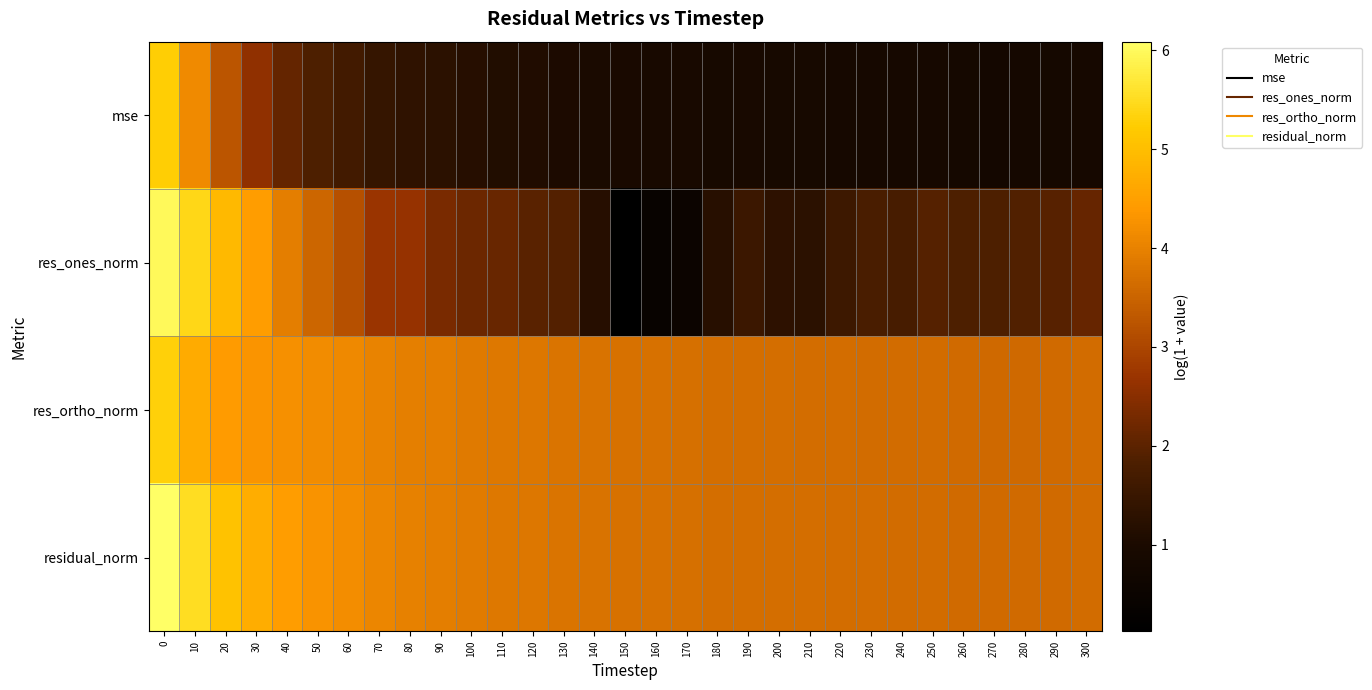

Reading left to right, extract all data points from this chart.

mse: 0=5.3	10=4.1	20=3.3	30=2.6	40=2.1	50=1.8	60=1.6	70=1.5	80=1.3	90=1.3	100=1.2	110=1.1	120=1.1	130=1.0	140=1.0	150=1.0	160=1.0	170=0.9	180=0.9	190=0.9	200=0.9	210=0.9	220=0.9	230=0.9	240=0.9	250=0.9	260=0.8	270=0.8	280=0.8	290=0.8	300=0.9
res_ones_norm: 0=6.0	10=5.4	20=4.9	30=4.4	40=3.9	50=3.5	60=3.2	70=2.7	80=2.6	90=2.3	100=2.2	110=2.2	120=2.0	130=1.9	140=1.2	150=0.1	160=0.4	170=0.5	180=1.2	190=1.5	200=1.3	210=1.3	220=1.6	230=1.8	240=1.8	250=1.9	260=1.8	270=1.8	280=1.9	290=2.0	300=2.1
res_ortho_norm: 0=5.3	10=4.7	20=4.4	30=4.3	40=4.2	50=4.2	60=4.1	70=4.0	80=4.0	90=3.9	100=3.9	110=3.8	120=3.8	130=3.8	140=3.8	150=3.7	160=3.7	170=3.7	180=3.7	190=3.7	200=3.7	210=3.7	220=3.7	230=3.6	240=3.6	250=3.6	260=3.6	270=3.6	280=3.6	290=3.6	300=3.6
residual_norm: 0=6.1	10=5.5	20=5.1	30=4.7	40=4.4	50=4.3	60=4.2	70=4.1	80=4.0	90=3.9	100=3.9	110=3.8	120=3.8	130=3.8	140=3.8	150=3.7	160=3.7	170=3.7	180=3.7	190=3.7	200=3.7	210=3.7	220=3.7	230=3.6	240=3.6	250=3.6	260=3.6	270=3.6	280=3.6	290=3.6	300=3.6